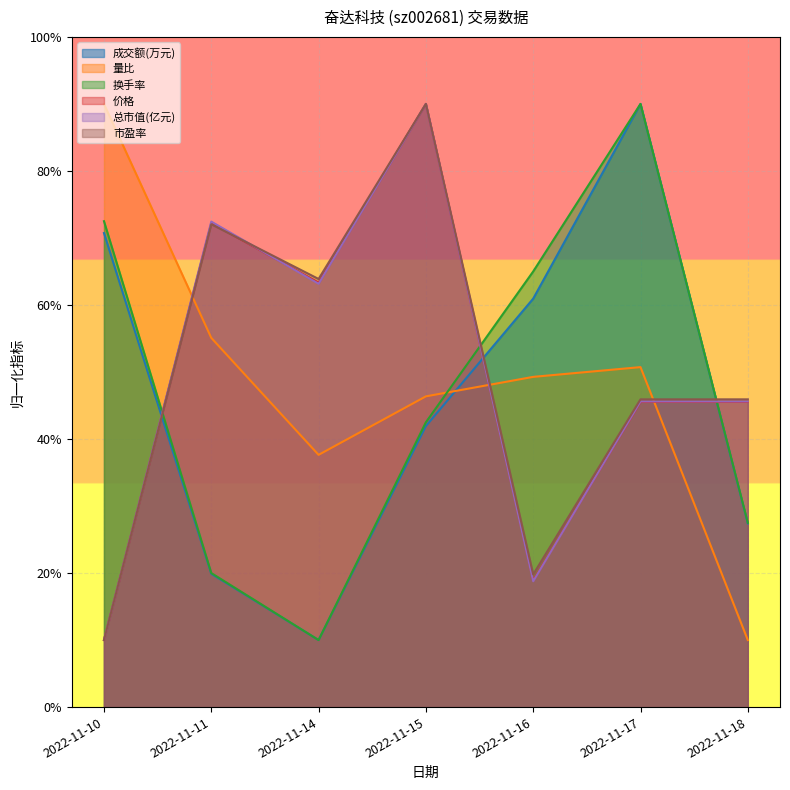

Does the chart display data point markers on the line(s)?

No